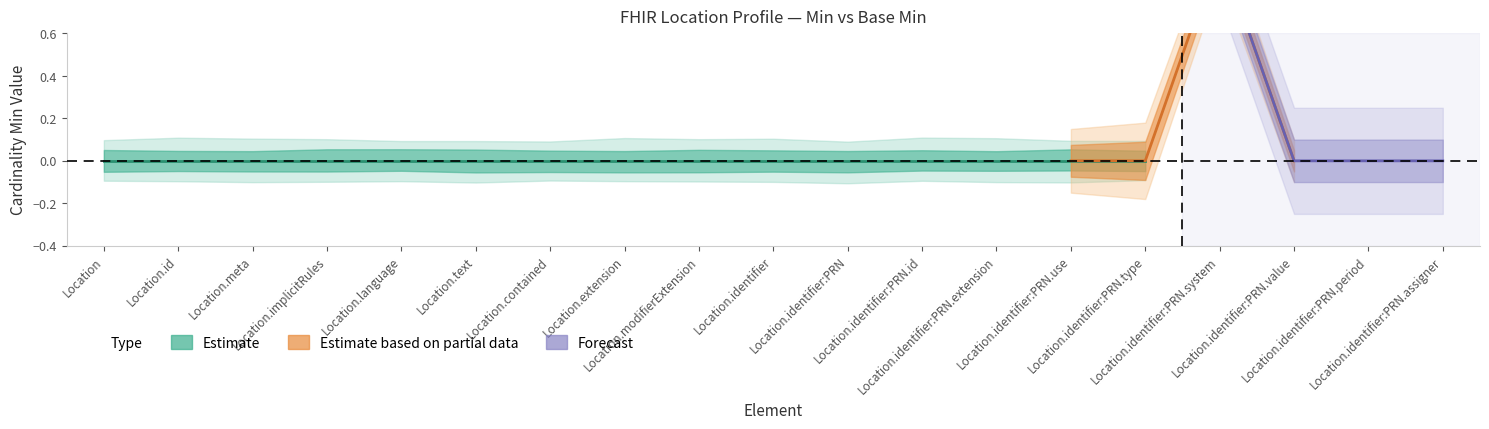

Is it true that Base Min equals 0 at Location.identifier:PRN.system?

True